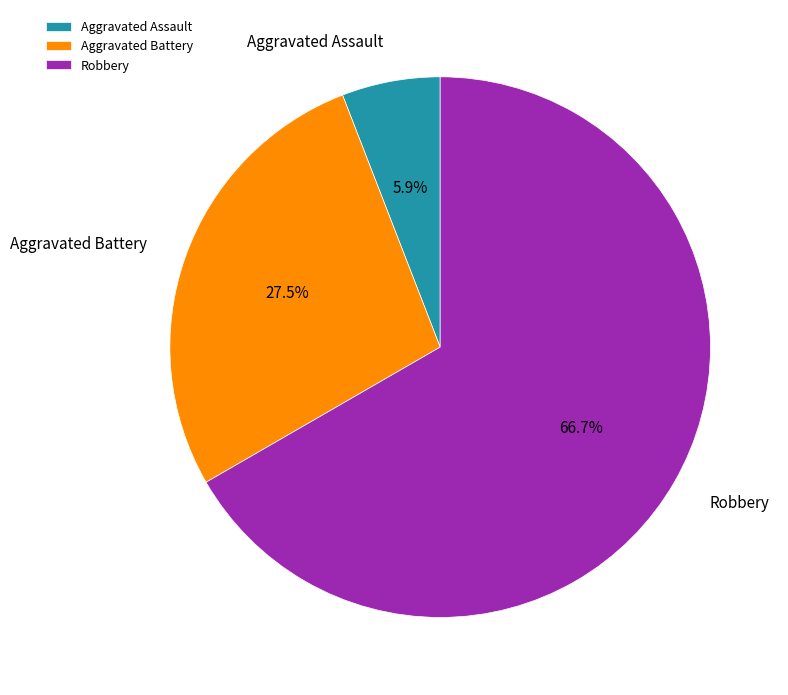

Is there any slice that represents more than half of the pie?

Yes